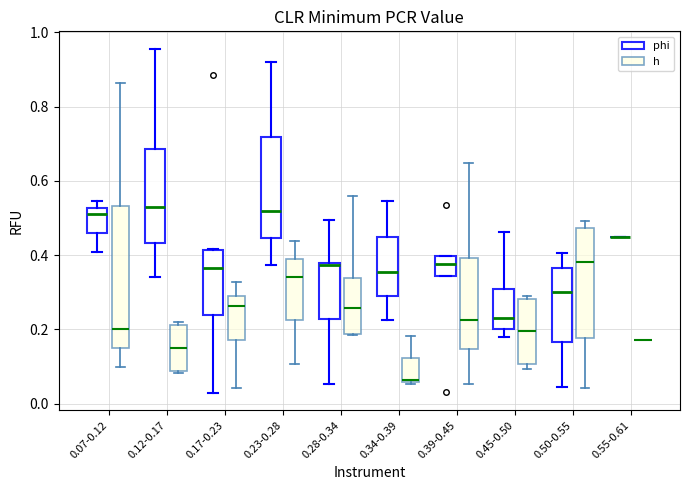

Where is the upper edge of the box for 0.07-0.12 (phi) on the y-axis? The values are not printed on the chart, so give them approximately, as read against the axis.

0.52